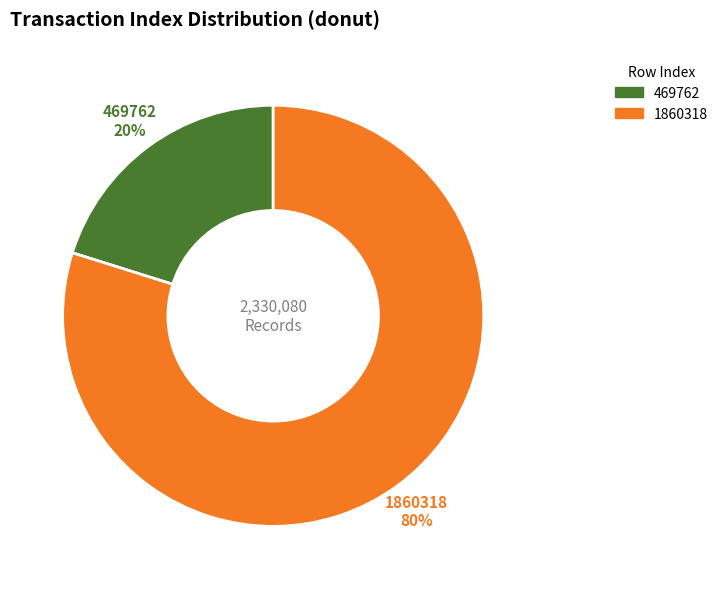

What is the largest slice in the pie chart?

1860318